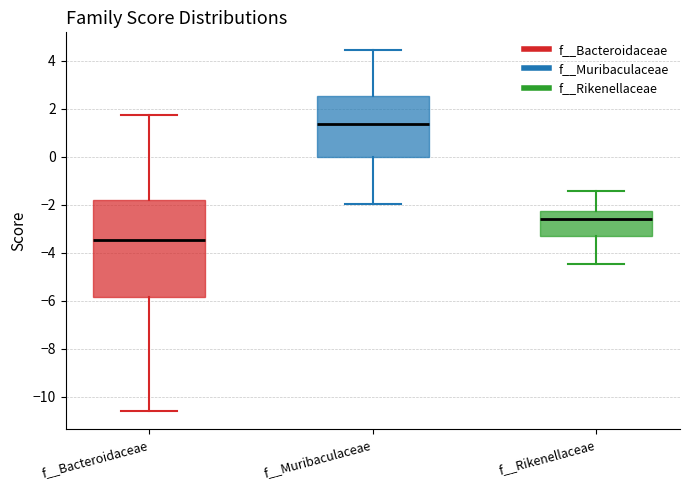

Which box has the lowest median line?

f__Bacteroidaceae